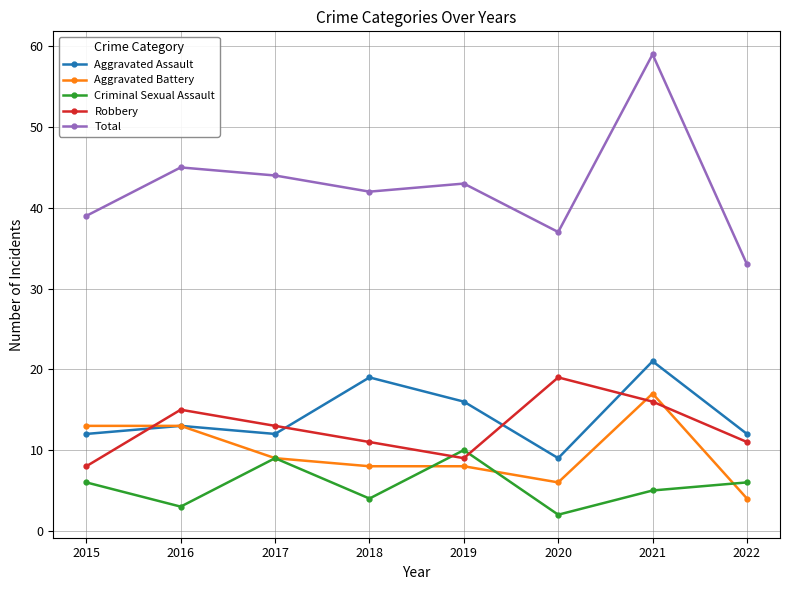

Is it true that Robbery equals 11 at 2018?

True